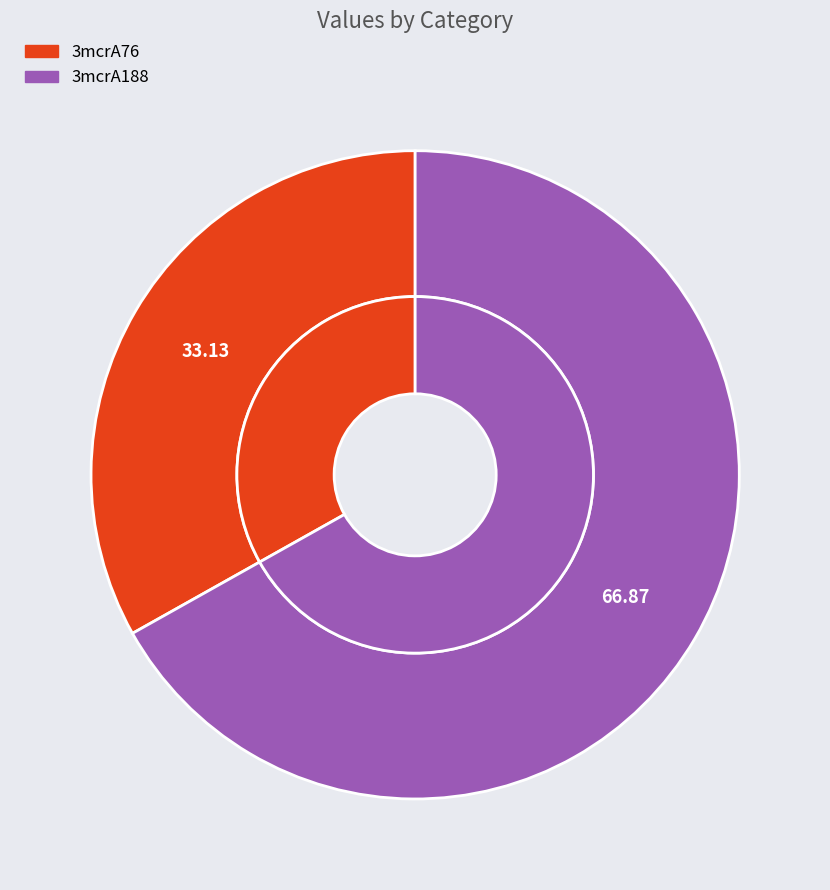

To the nearest percent, what is the average slice percentage?

50%